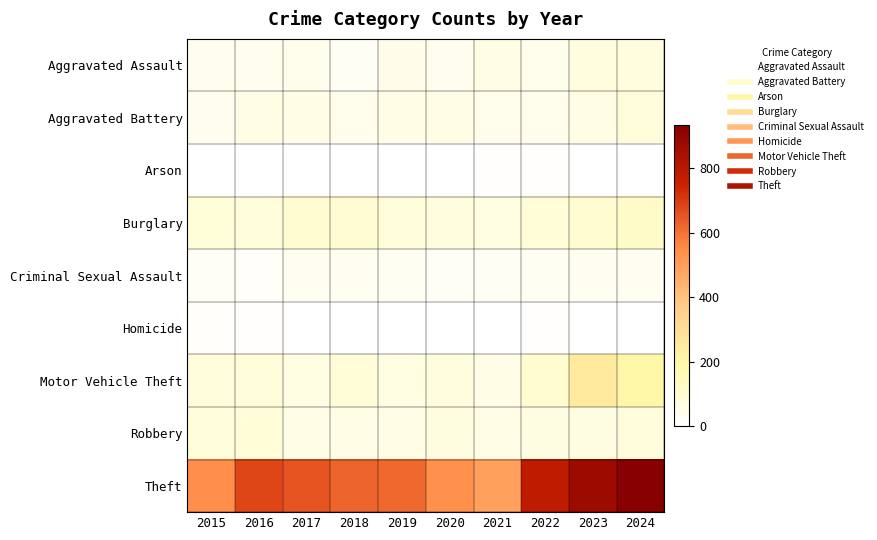

List the series in order of their peak value, lowest first.

Arson, Homicide, Criminal Sexual Assault, Aggravated Assault, Aggravated Battery, Robbery, Burglary, Motor Vehicle Theft, Theft